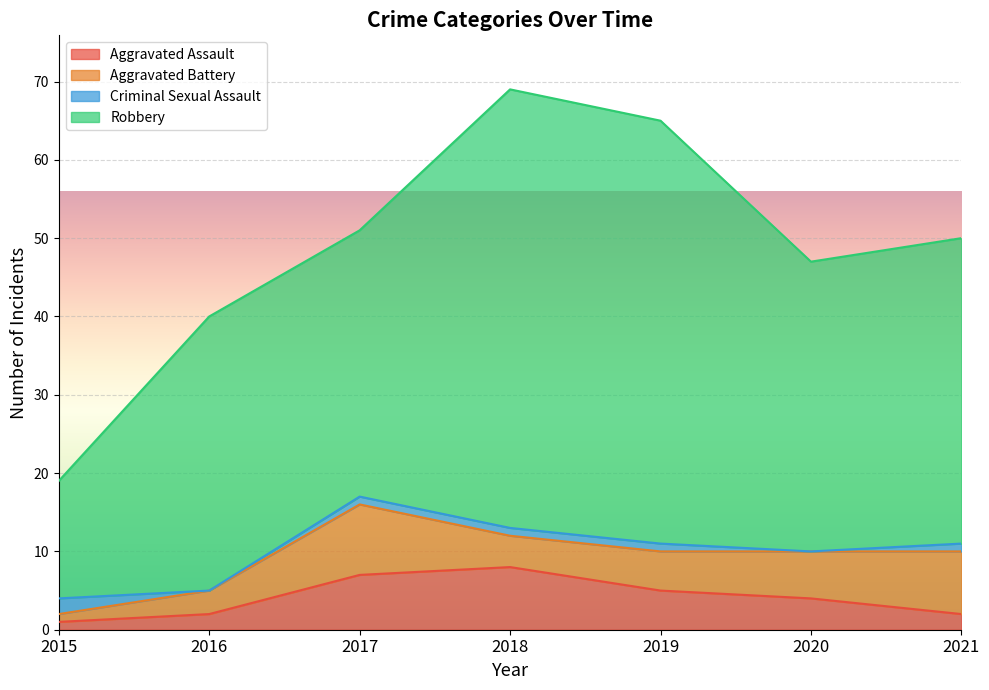

List the series in order of their peak value, highest first.

Robbery, Aggravated Battery, Aggravated Assault, Criminal Sexual Assault